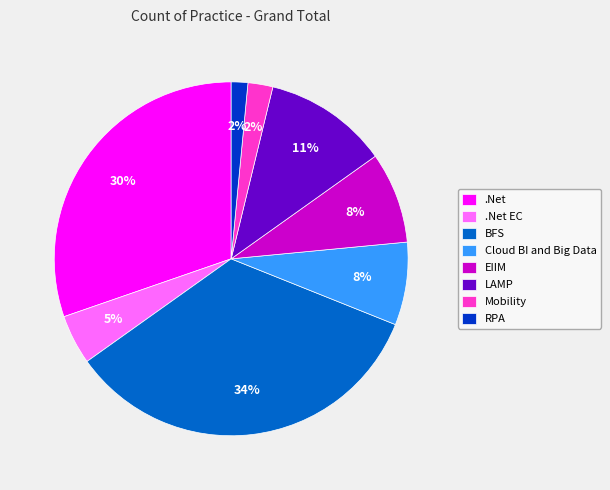

Does .Net account for over 50% of the chart?

No